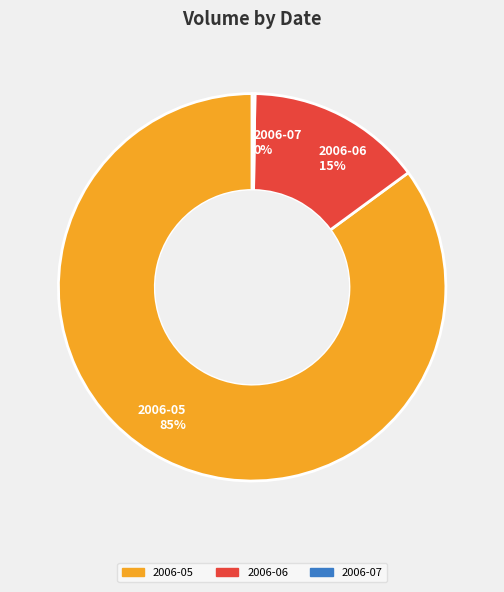

Which has a higher value, 2006-05 85% or 2006-06 15%?

2006-05 85%